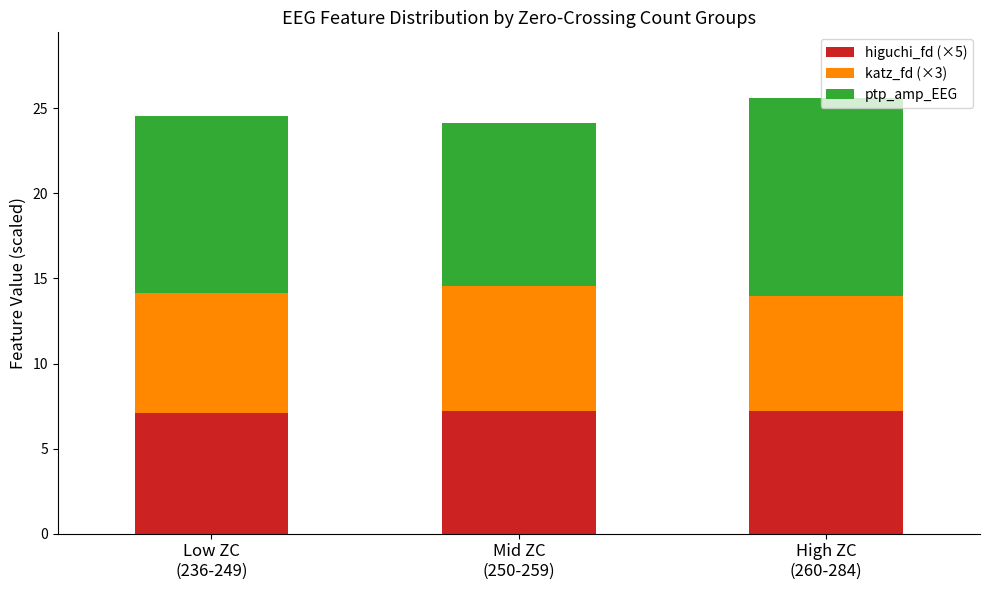

What is the highest value of the higuchi_fd (×5) series?

7.2